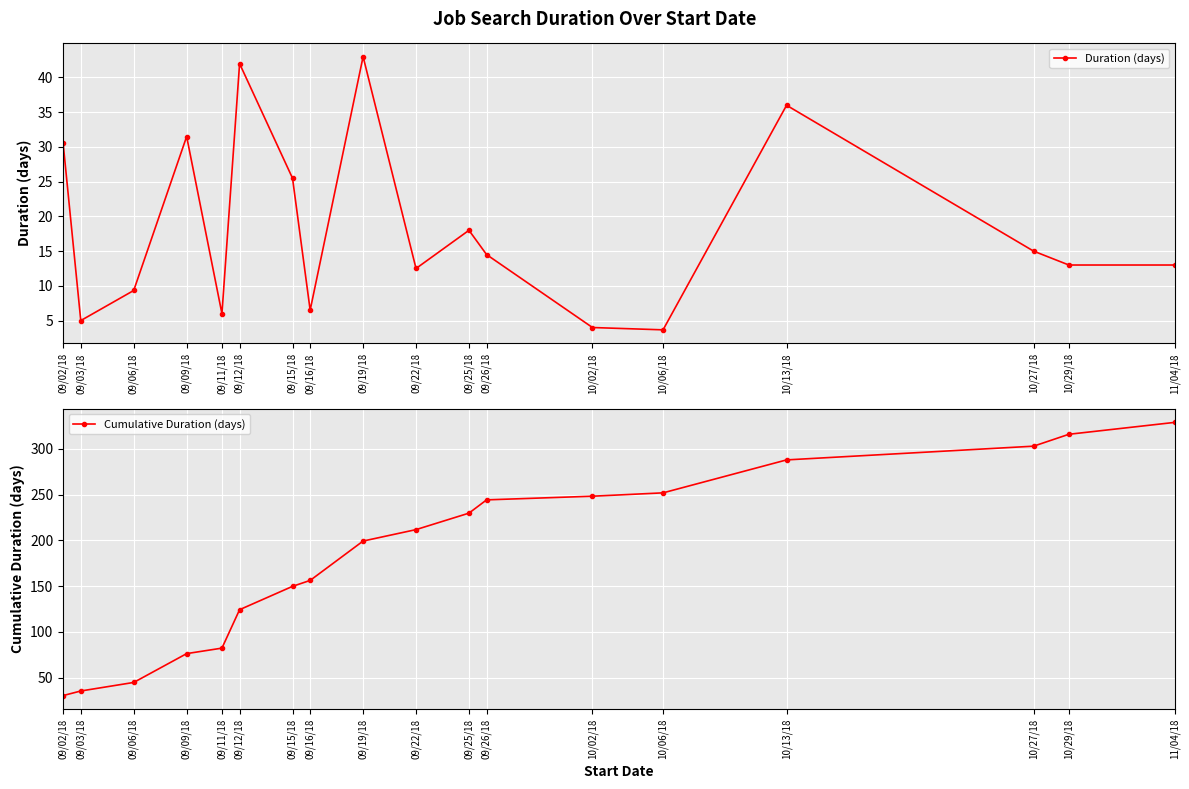

List the series in order of their overall mean, highest first.

Cumulative Duration (days), Duration (days)